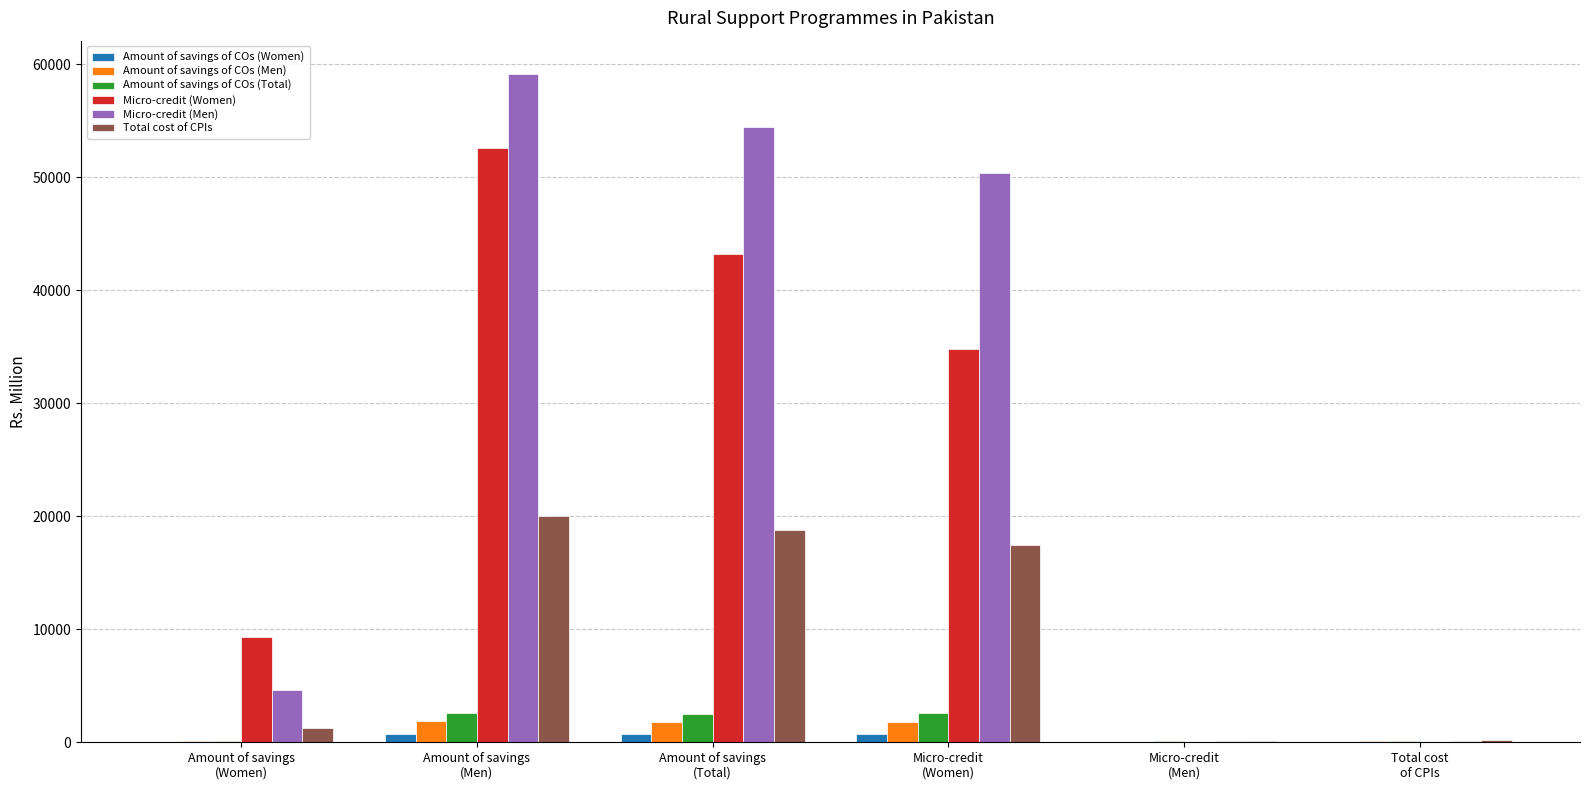

What is the greatest value displayed?

59110.2